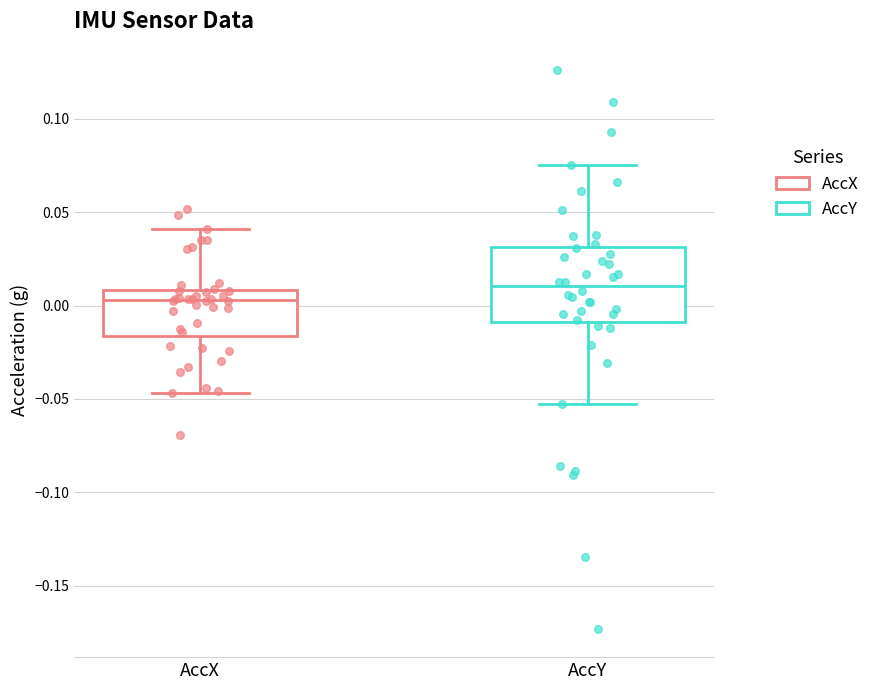

Reading left to right, read every box against the y-axis: the position of its median line, the range the box covers, and the ends of its whiskers. The values are not printed on the chart, so give them approximately, as read against the axis.

AccX: median 0.005, box -0.015 to 0.010, whiskers -0.045 to 0.040
AccY: median 0.010, box -0.010 to 0.030, whiskers -0.055 to 0.075